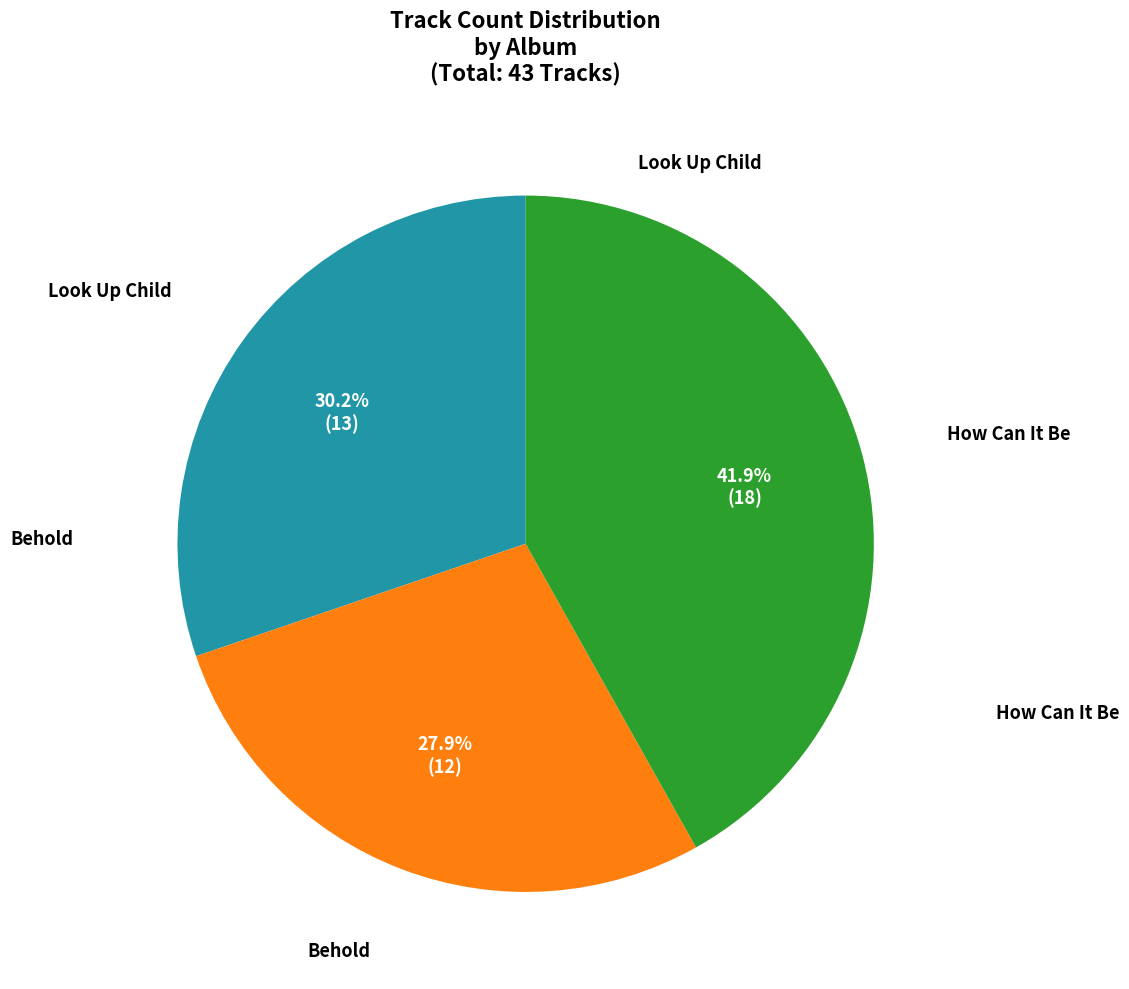

Is there a majority slice in this chart?

No